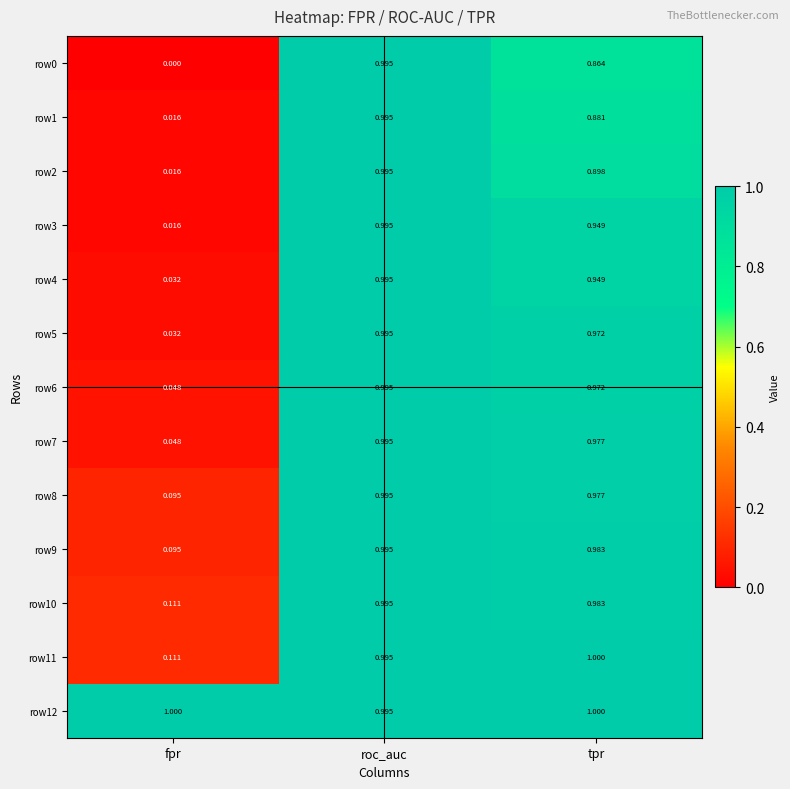

At which label is row11 closest to 0?

fpr